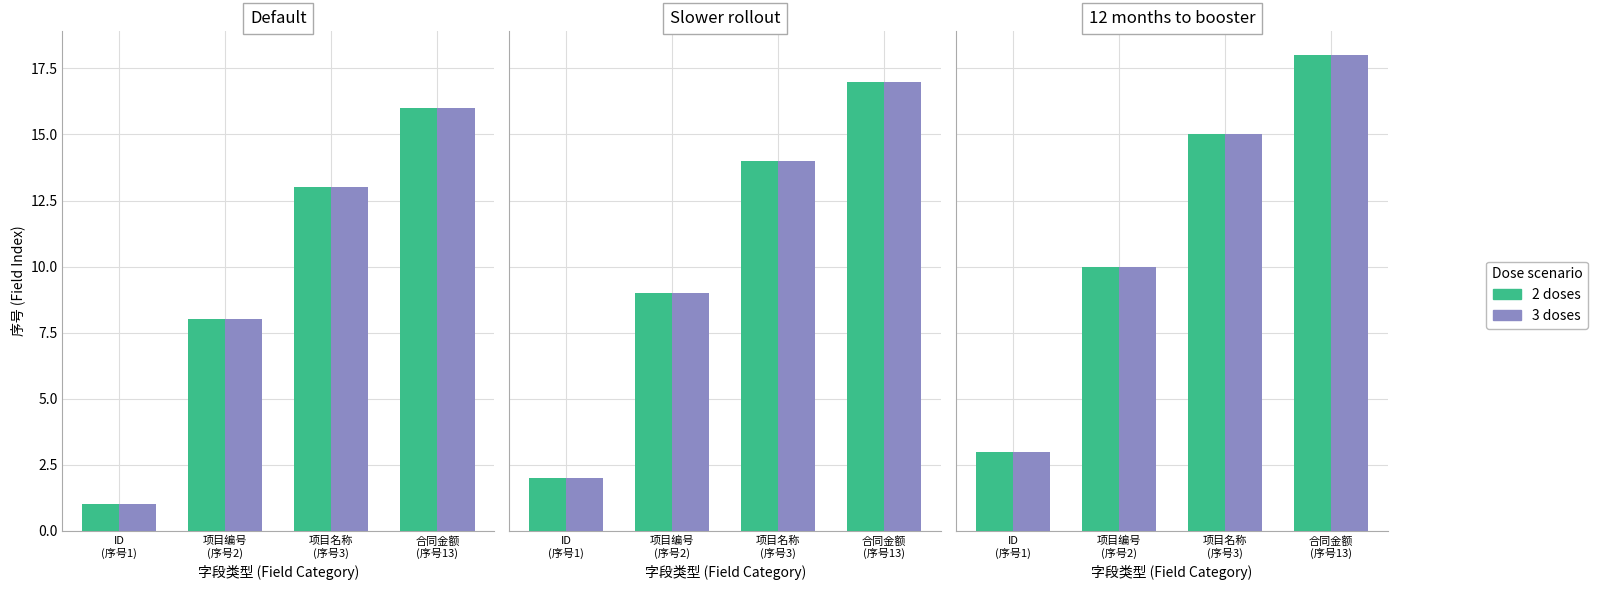

True or false: 3 doses has a value of 15 at 项目名称
(序号3).

True